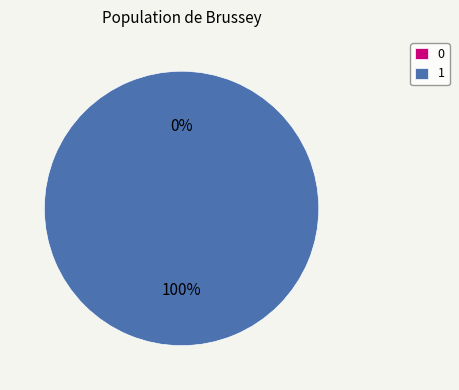

True or false: 1 accounts for 99% of the total.

False